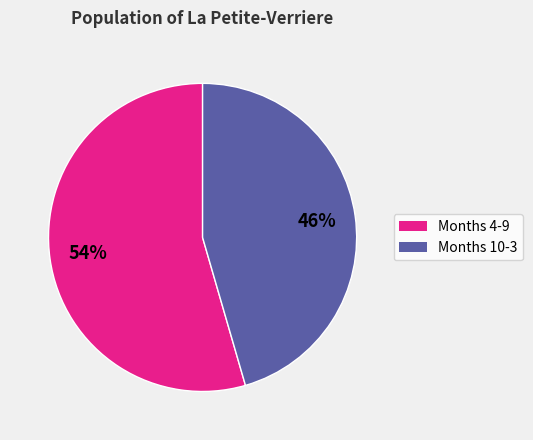

Is the sum of Months 10-3 and Months 4-9 greater than half?

Yes